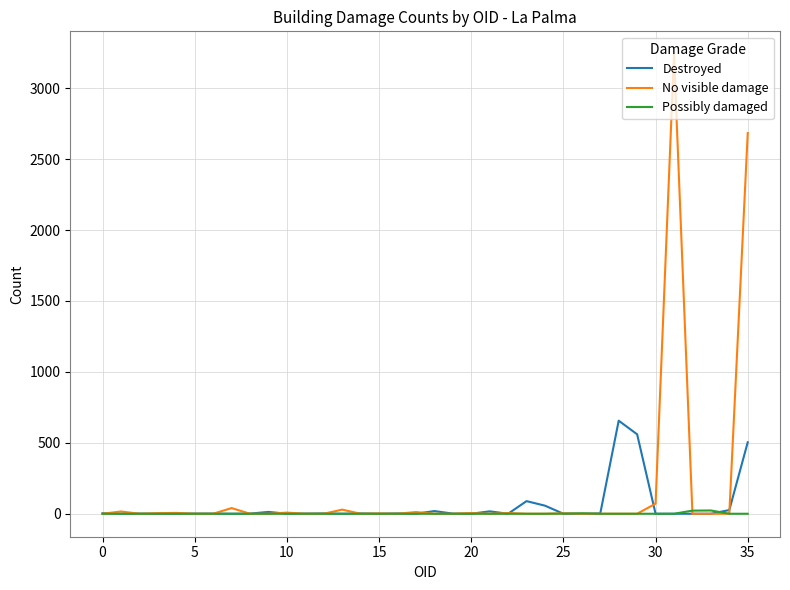

Which series has the largest range (max minus min)?

No visible damage